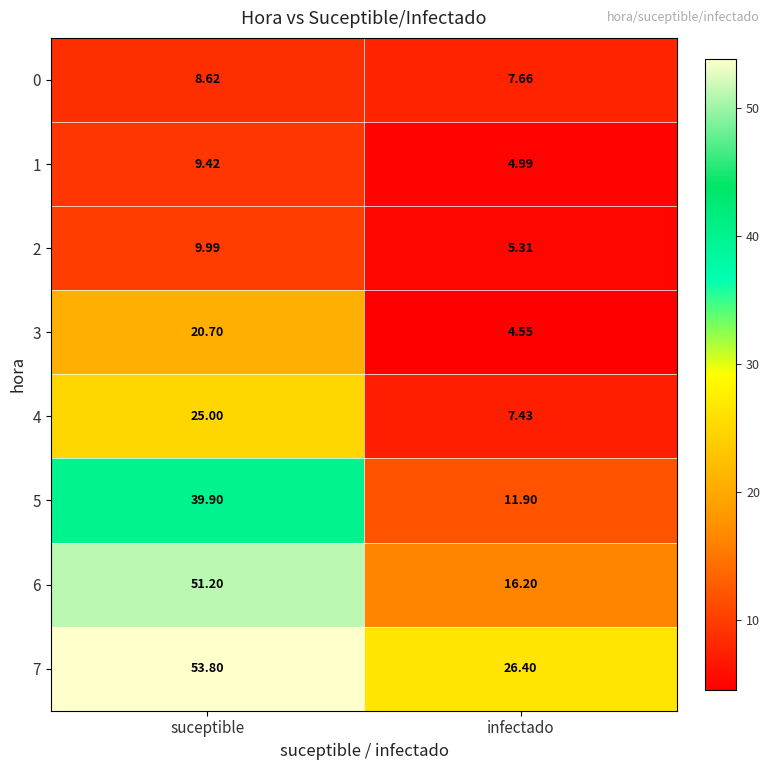

At which label does 6 reach its minimum?

infectado